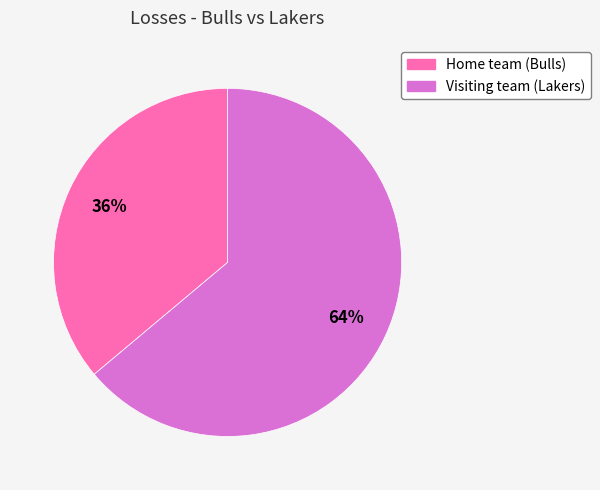

To the nearest percent, what is the combined percentage of Home team (Bulls) and Visiting team (Lakers)?

100%